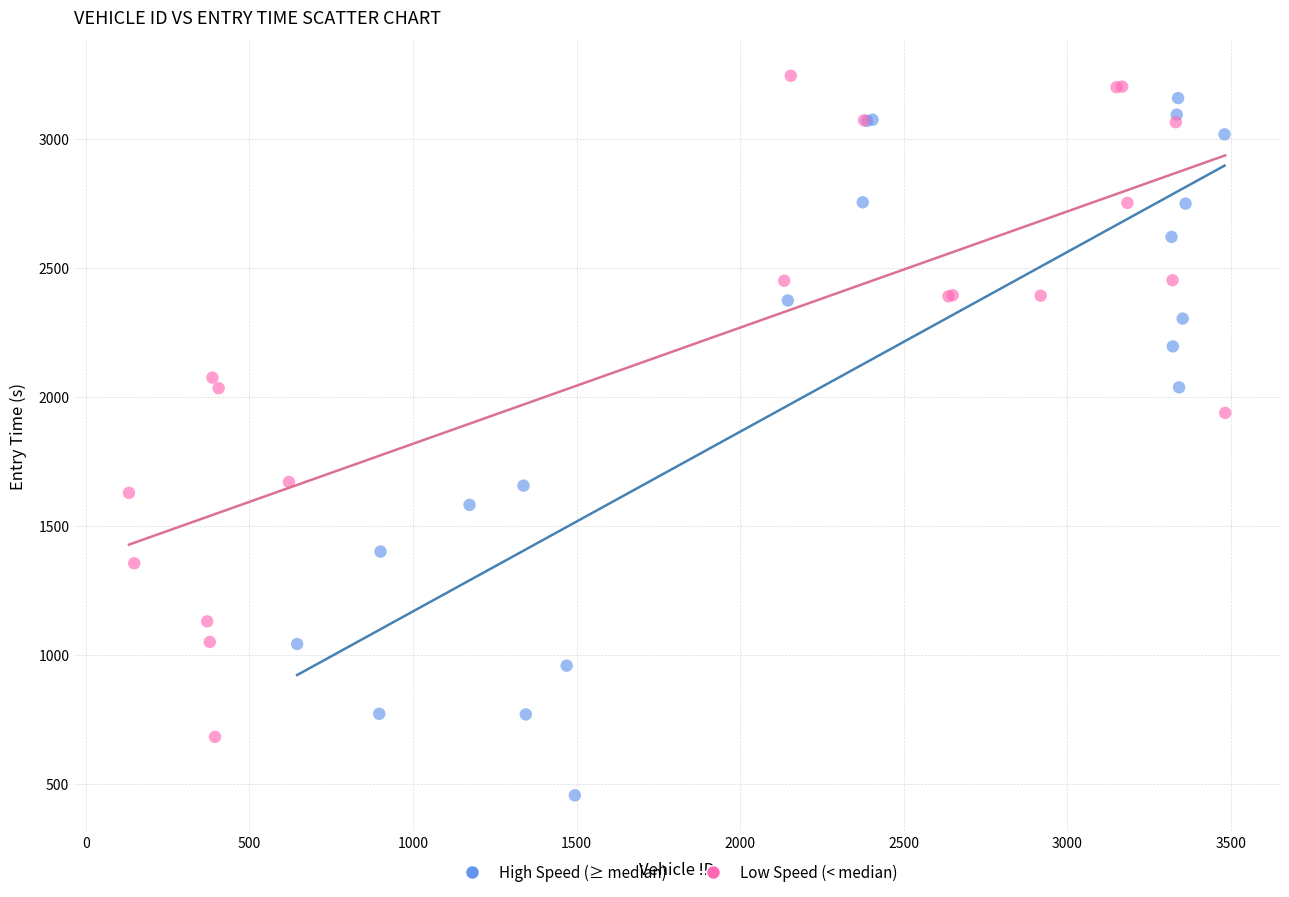

Which series reaches the minimum Y coordinate?

High Speed (≥ median)